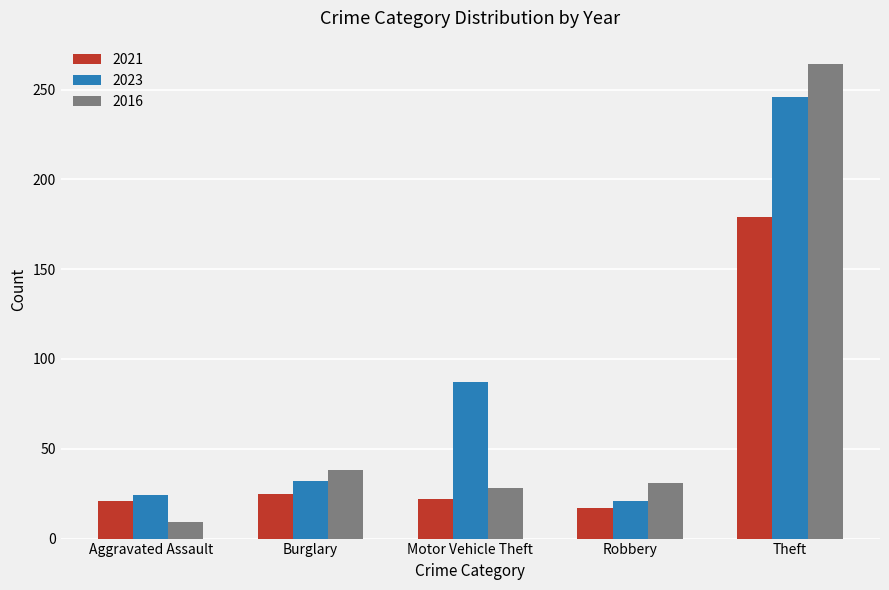

Are the bars grouped side by side (vs. stacked)?

Yes